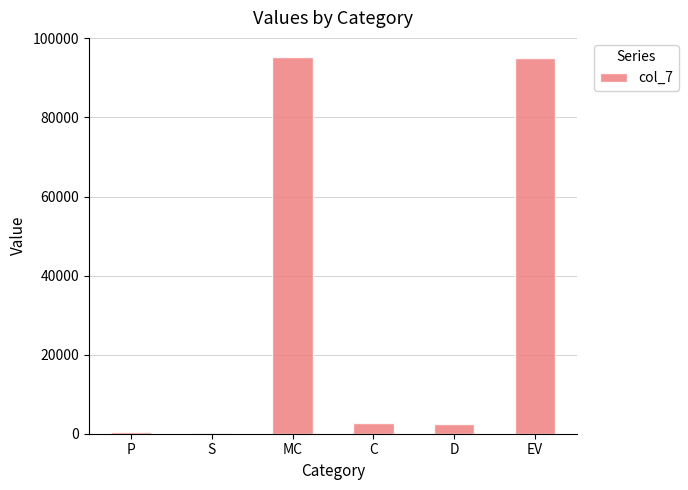

How many data points are above 2822?

3